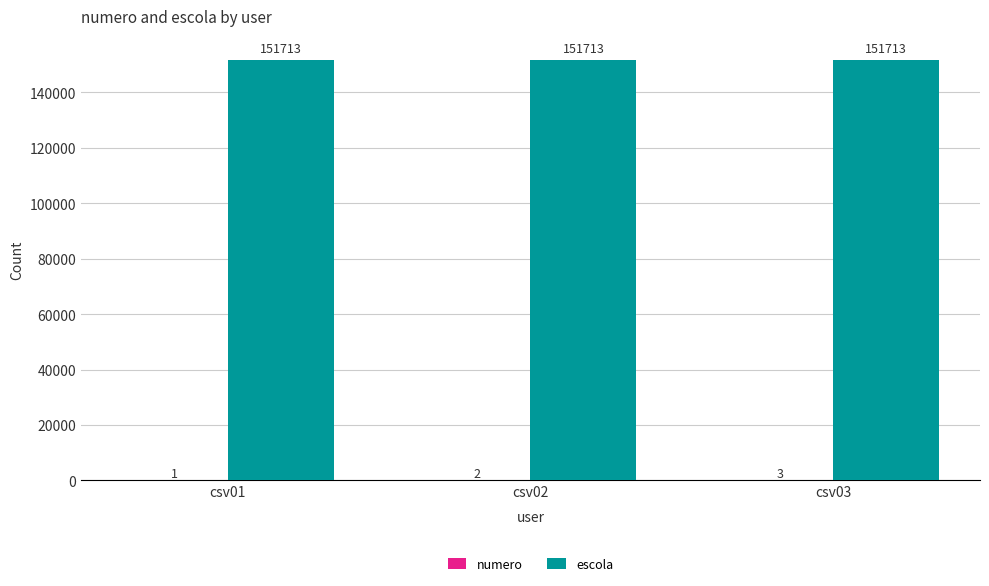

What is the approximate value of escola at csv01?

151713